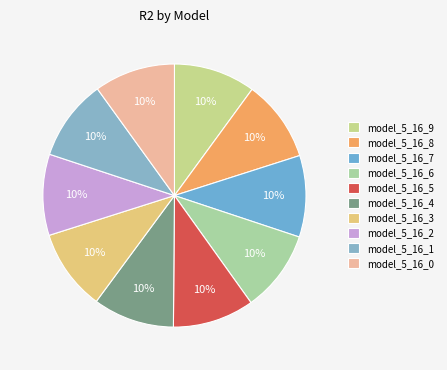

Does model_5_16_8 account for over 50% of the chart?

No